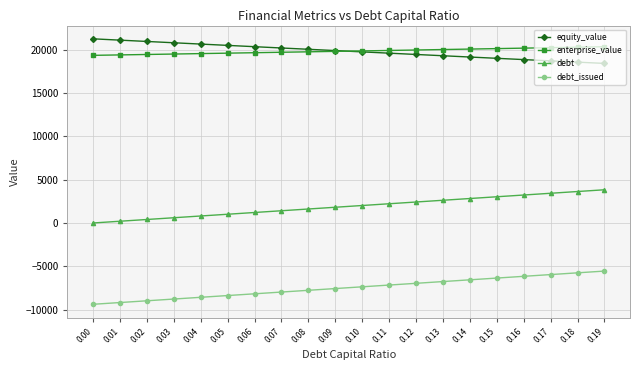

What is the value of the enterprise_value point at the 7th from the left?

19671.3